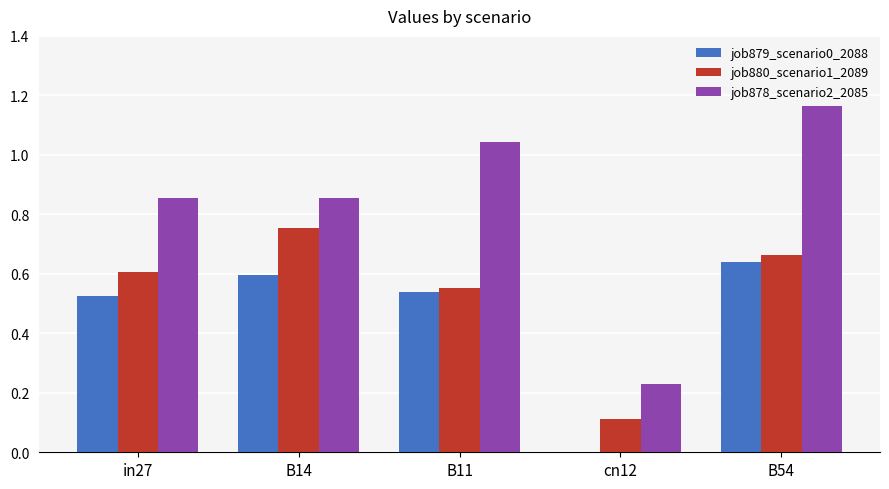

Count the number of data series in this chart.

3